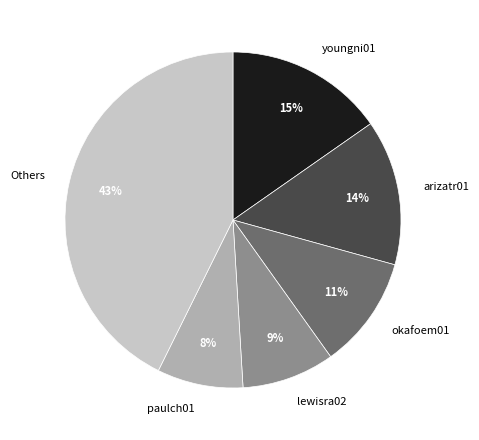

The paulch01 slice represents 8% of the pie. True or false?

True